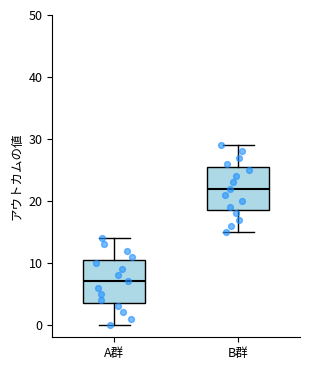

Which box's median line is the highest?

B群